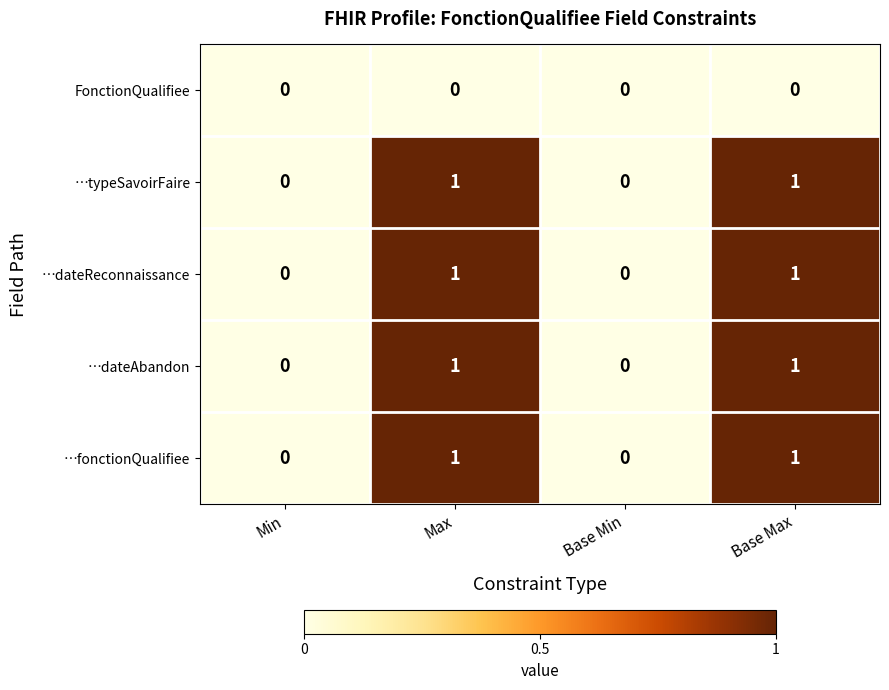

Is the value of …fonctionQualifiee at Min greater than the value of …dateAbandon at Max?

No